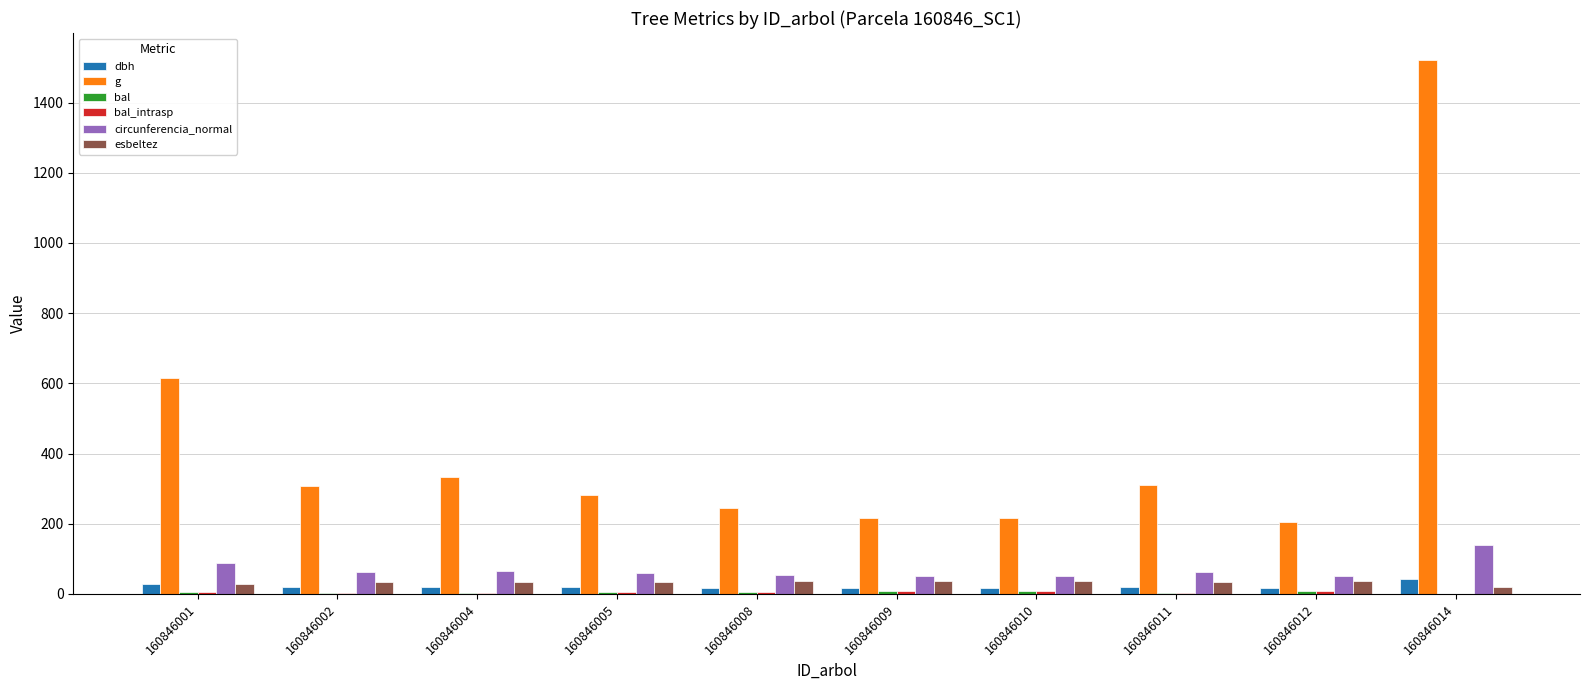

How many series are shown in this chart?

6